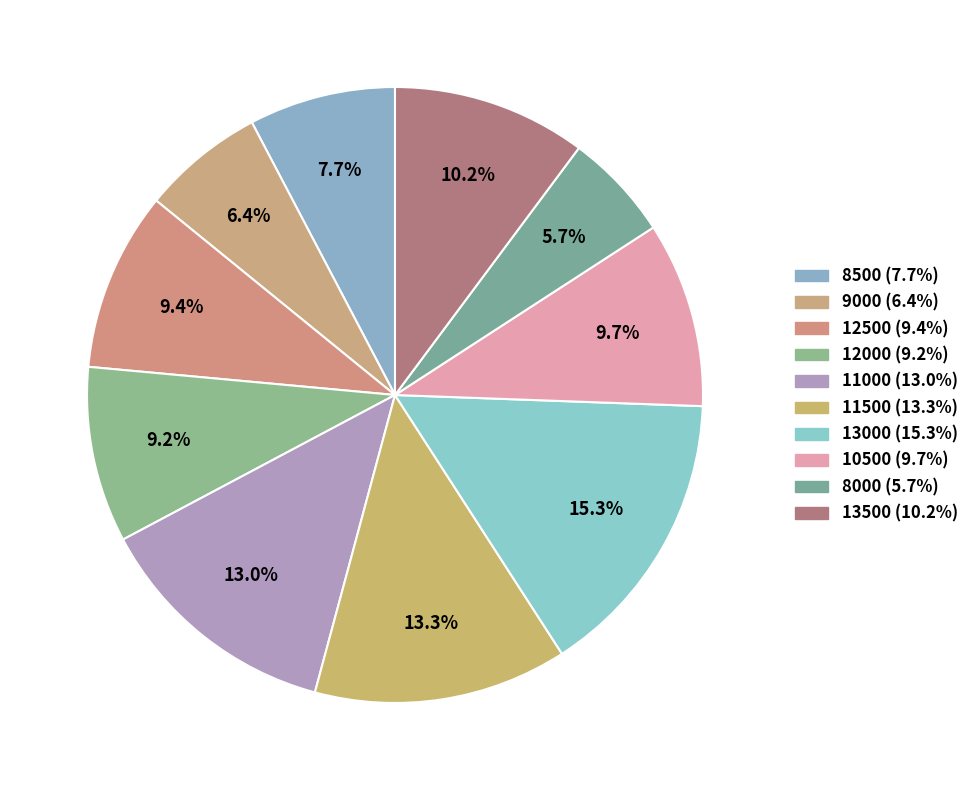

Is there a majority slice in this chart?

No